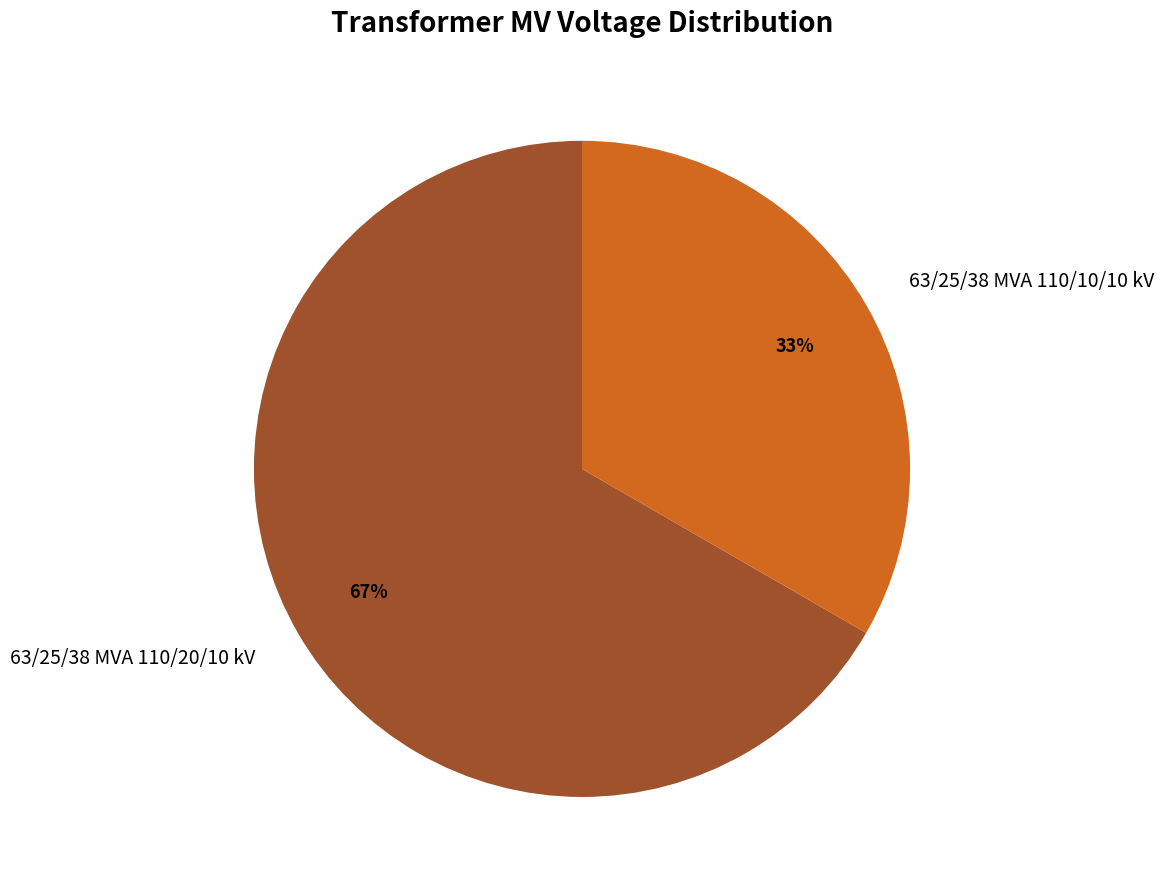

To the nearest percent, what is the average slice percentage?

50%